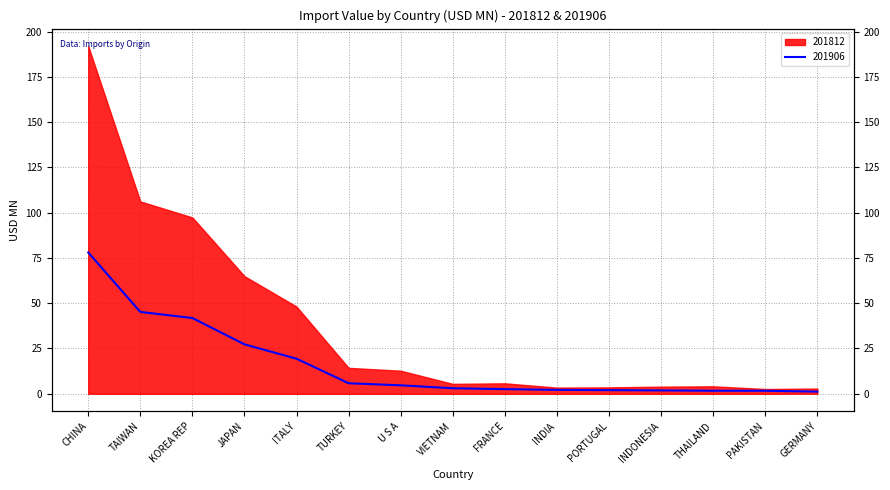

List the labels in order of value, smallest first.

GERMANY, PAKISTAN, THAILAND, INDONESIA, PORTUGAL, INDIA, FRANCE, VIETNAM, U S A, TURKEY, ITALY, JAPAN, KOREA REP, TAIWAN, CHINA